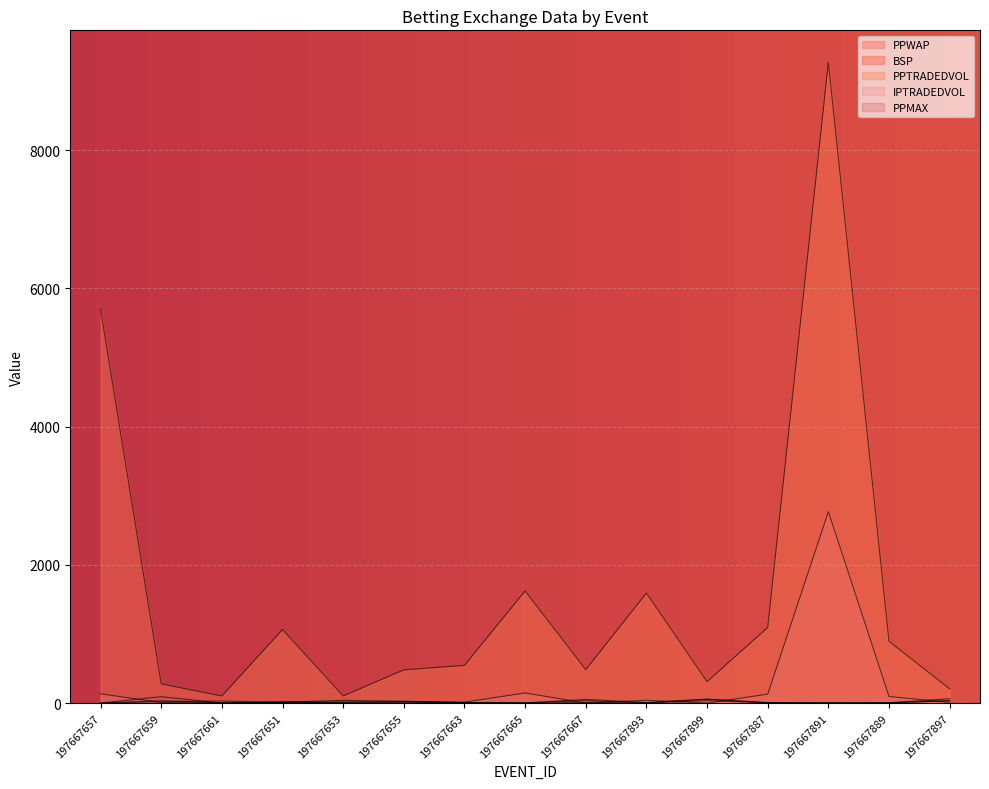

Reading left to right, transcribe all the data shown in this chart.

PPWAP: 2.4	35.6	6.1	10.9	16.9	17.5	8.8	3.2	11.2	5.4	36.3	7.3	3.8	6.3	36.3
BSP: 2.5	22.0	31.9	8.6	13.5	27.8	9.0	5.4	36.0	8.4	55.2	8.1	3.5	6.0	35.7
PPTRADEDVOL: 5696.6	278.8	103.5	1065.6	104.5	482.5	547.0	1624.0	485.3	1593.8	311.1	1095.1	9270.5	895.1	208.3
IPTRADEDVOL: 135.5	10.0	6.8	25.2	5.5	8.0	16.0	148.7	2.1	43.0	1.5	131.6	2770.6	97.8	11.3
PPMAX: 3.1	94.5	1.0	13.5	42.0	28.0	11.0	4.7	55.0	9.0	60.0	8.4	5.7	6.6	65.0